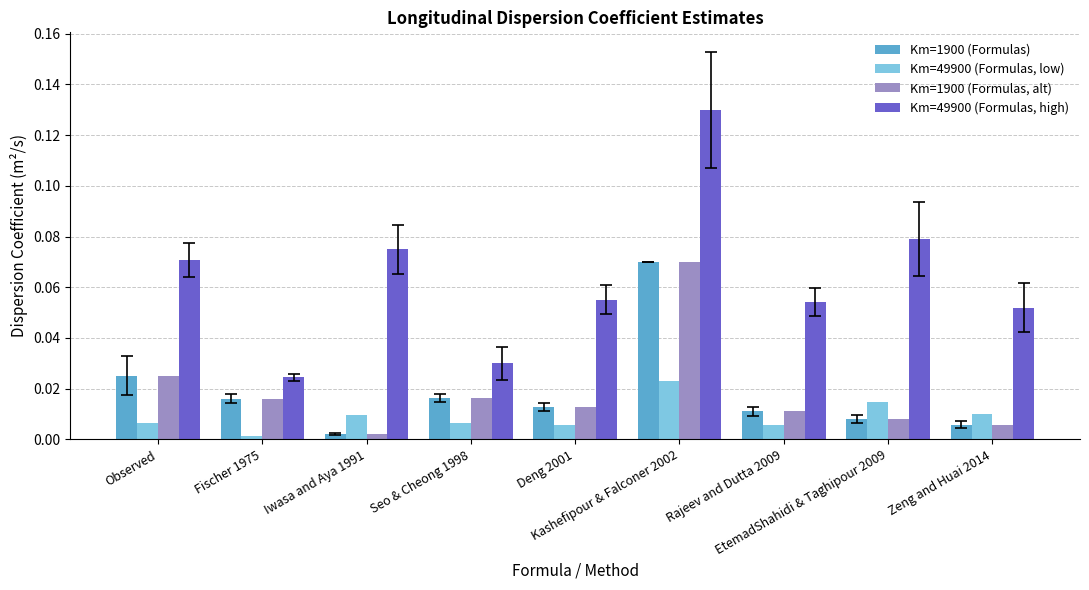

What is the label of the 9th bar from the left?

Zeng and Huai 2014